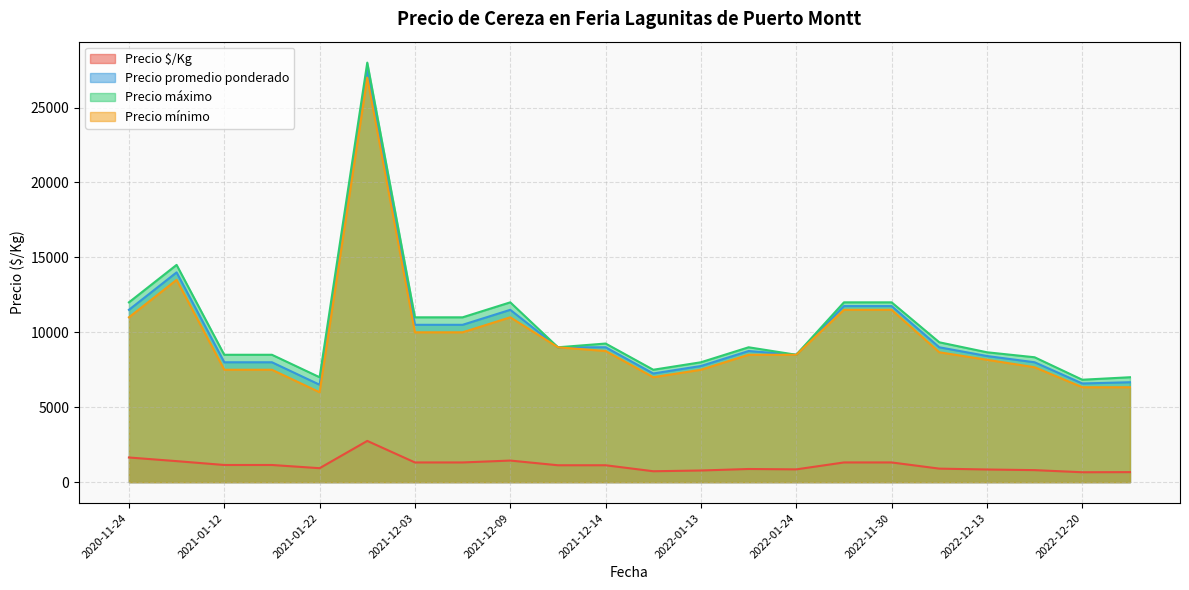

True or false: Precio promedio ponderado and Precio $/Kg cross at least once.

False